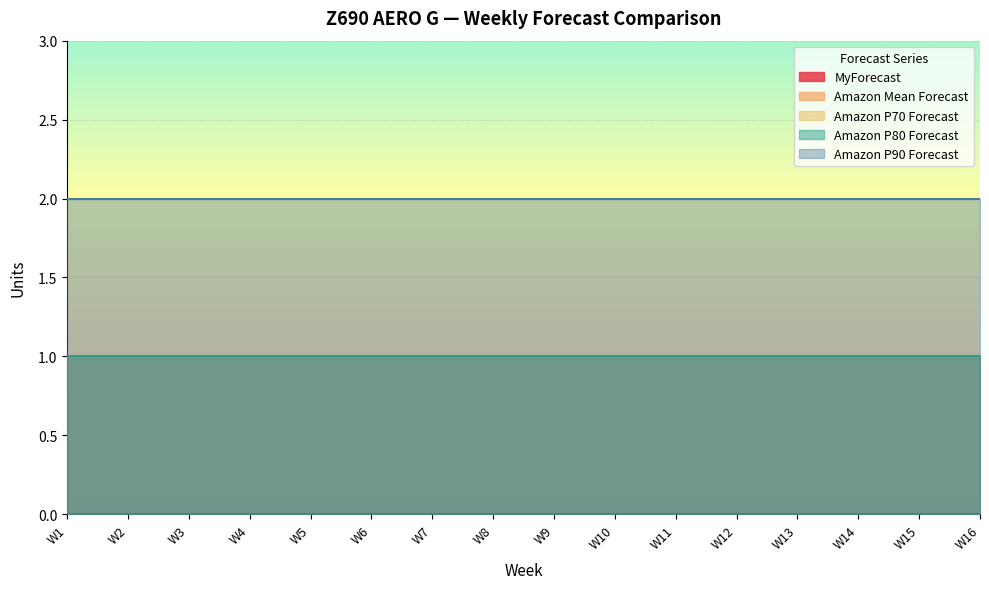

Between W6 and W8, which is larger?

W6